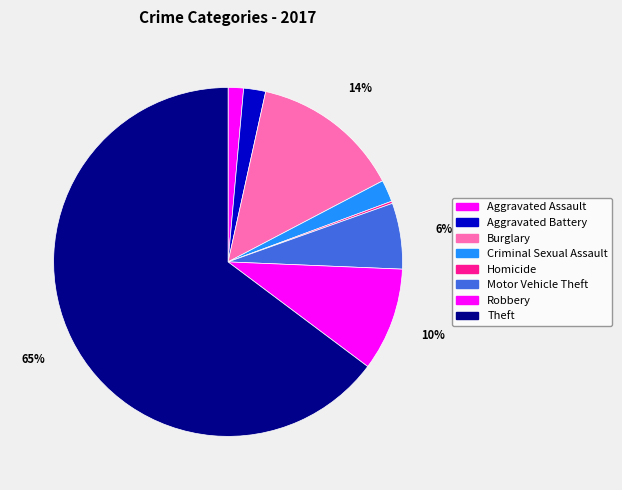

Between Criminal Sexual Assault and Burglary, which is larger?

Burglary